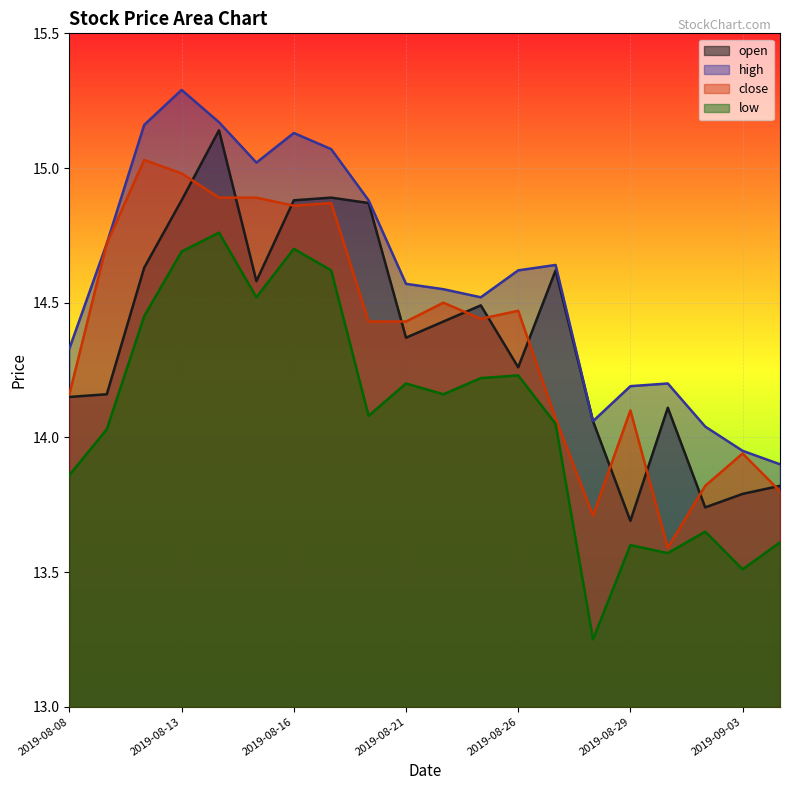

Reading left to right, what are all the values shown in this chart?

open: 14.2	14.2	14.6	14.9	15.1	14.6	14.9	14.9	14.9	14.4	14.4	14.5	14.3	14.6	14.1	13.7	14.1	13.7	13.8	13.8
high: 14.3	14.7	15.2	15.3	15.2	15.0	15.1	15.1	14.9	14.6	14.6	14.5	14.6	14.6	14.1	14.2	14.2	14.0	13.9	13.9
close: 14.2	14.7	15.0	15.0	14.9	14.9	14.9	14.9	14.4	14.4	14.5	14.4	14.5	14.1	13.7	14.1	13.6	13.8	13.9	13.8
low: 13.9	14.0	14.4	14.7	14.8	14.5	14.7	14.6	14.1	14.2	14.2	14.2	14.2	14.1	13.2	13.6	13.6	13.7	13.5	13.6